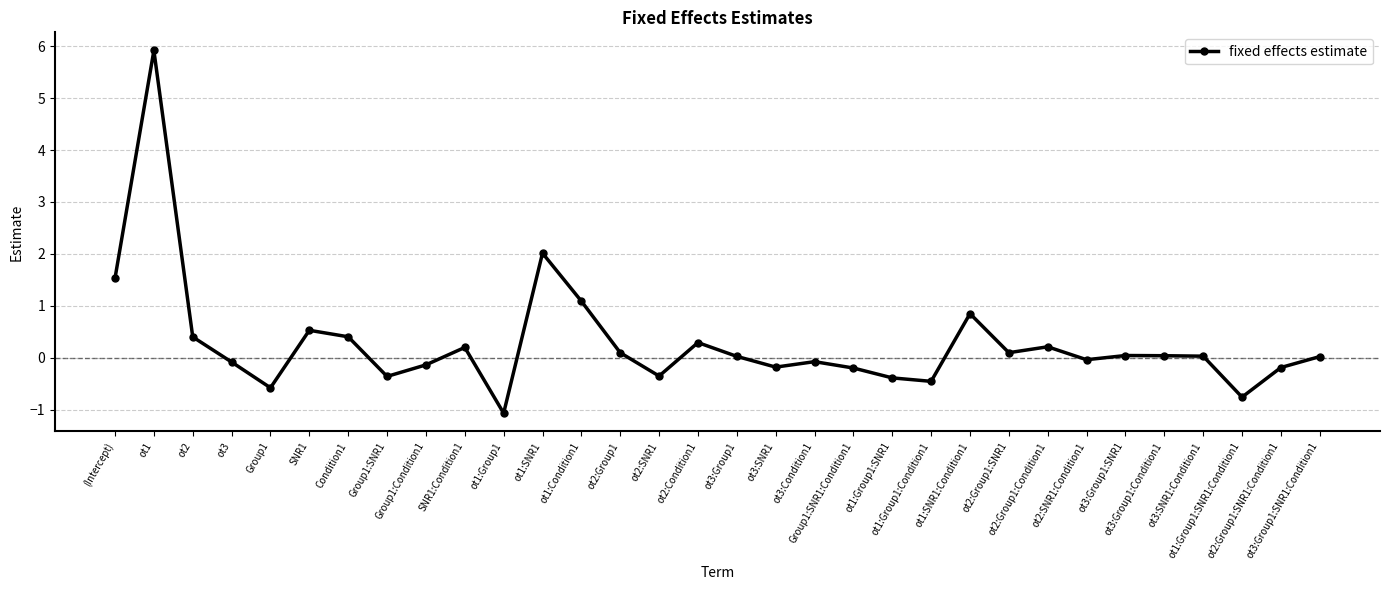

What is the difference between the maximum and minimum values?

7.0